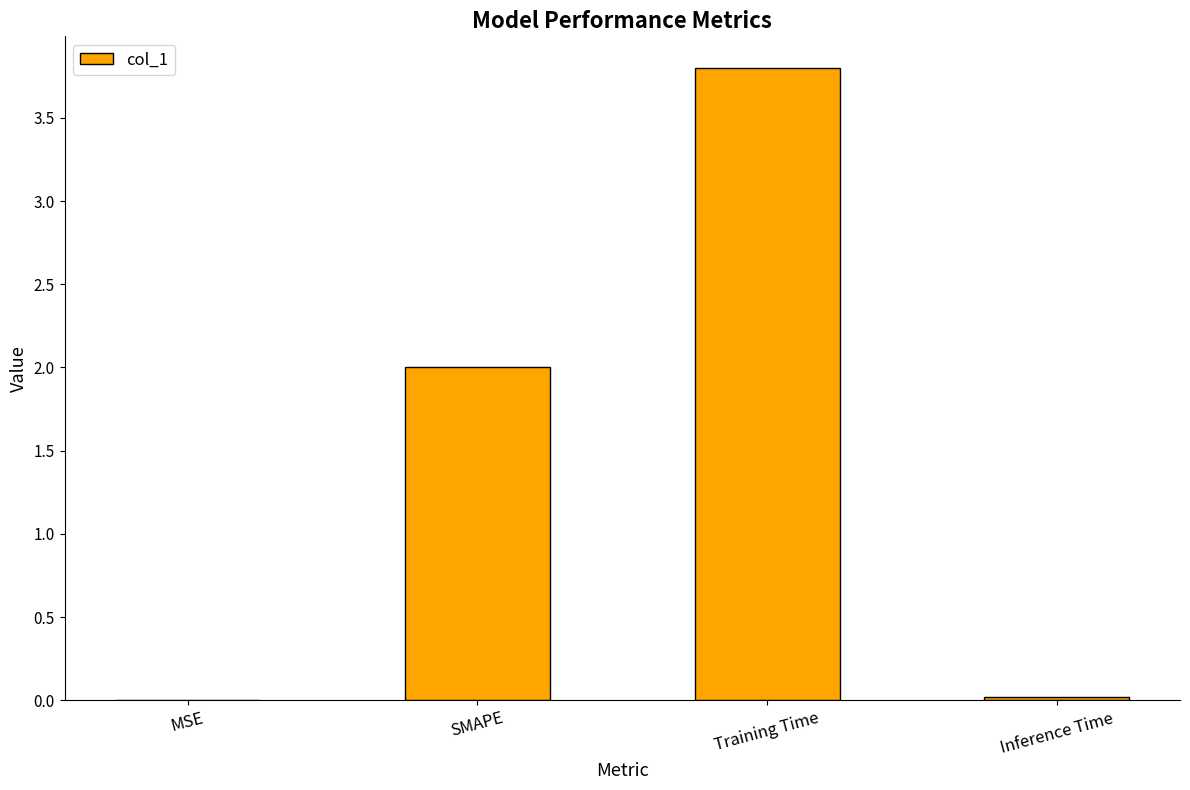

True or false: the data shows 0.0 at Inference Time.

True